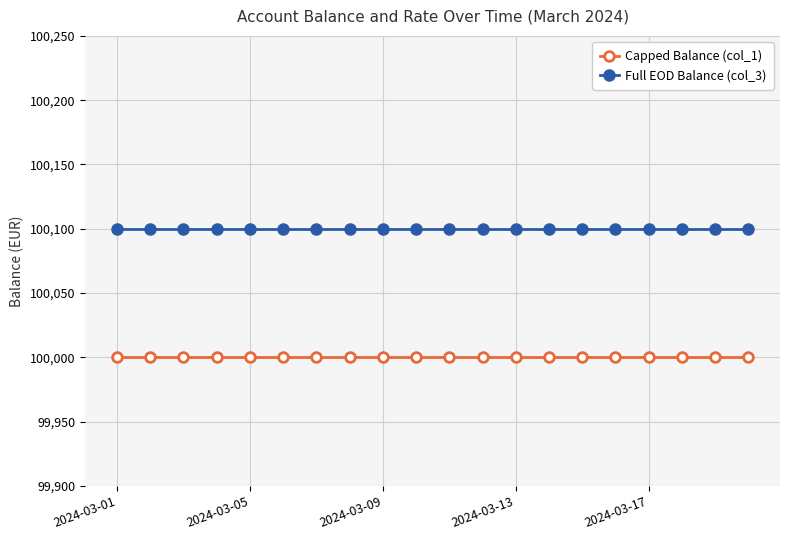

True or false: Capped Balance (col_1) and Full EOD Balance (col_3) intersect in this chart.

False